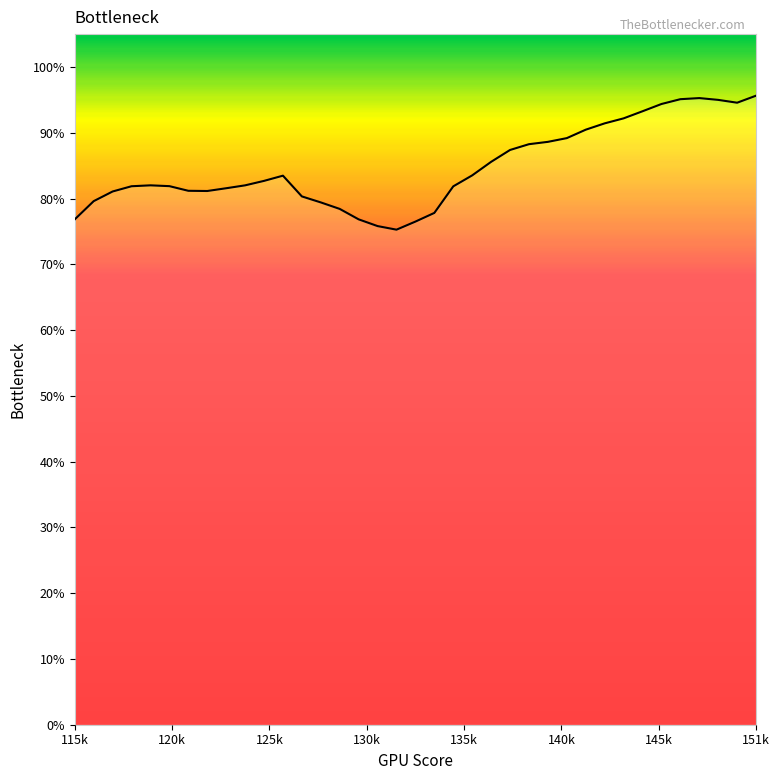

What is the difference between the maximum and minimum values?

20.4